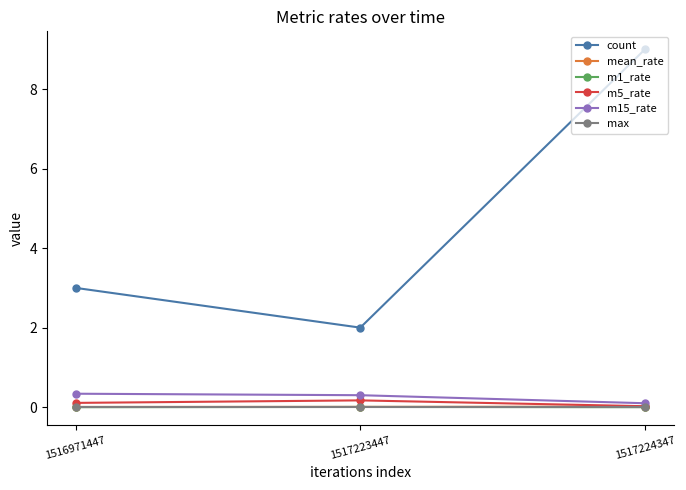

Does the chart display data point markers on the line(s)?

Yes